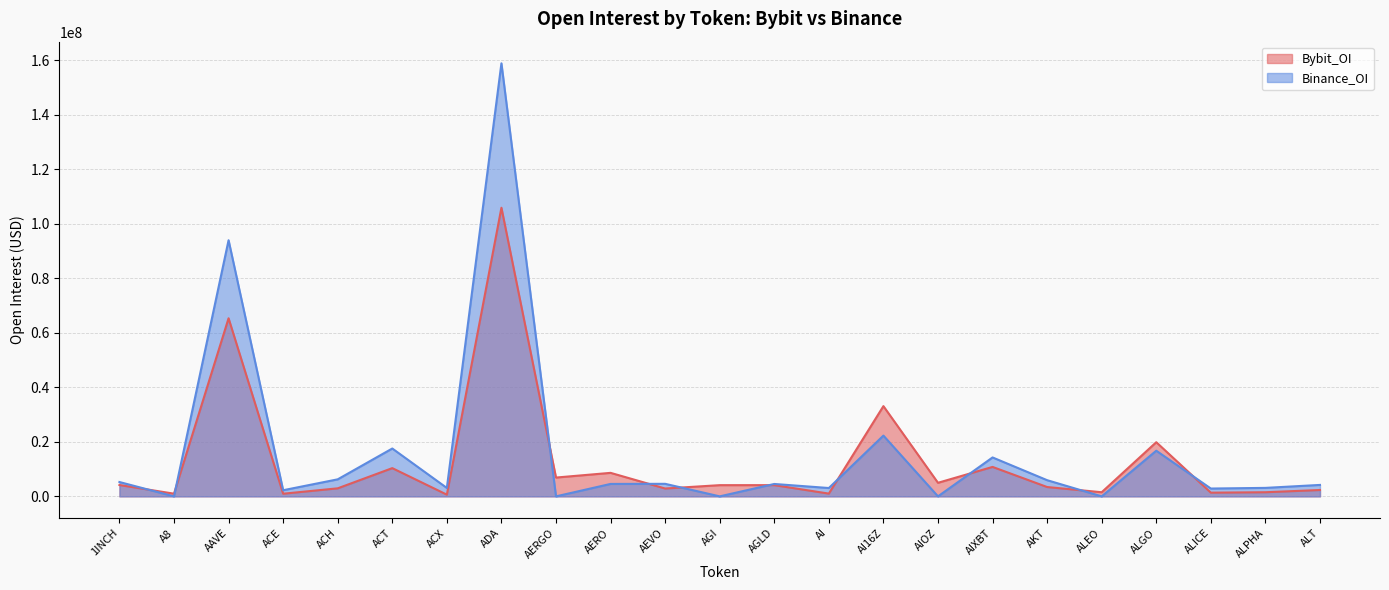

Where is Binance_OI nearest to the value 79436225?

AAVE